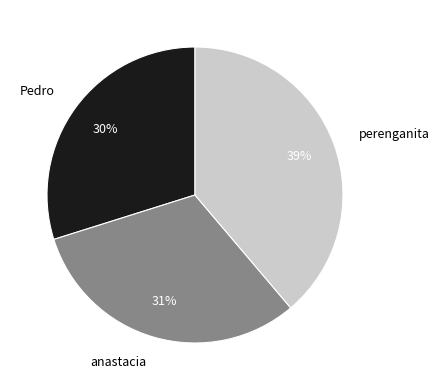

Which category has the smallest portion of the pie?

Pedro